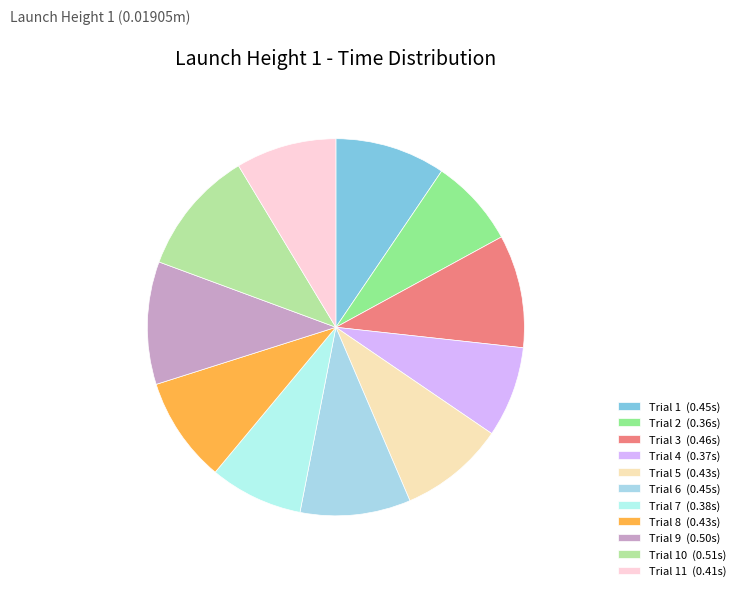

Which category has the biggest portion of the pie?

Trial 10